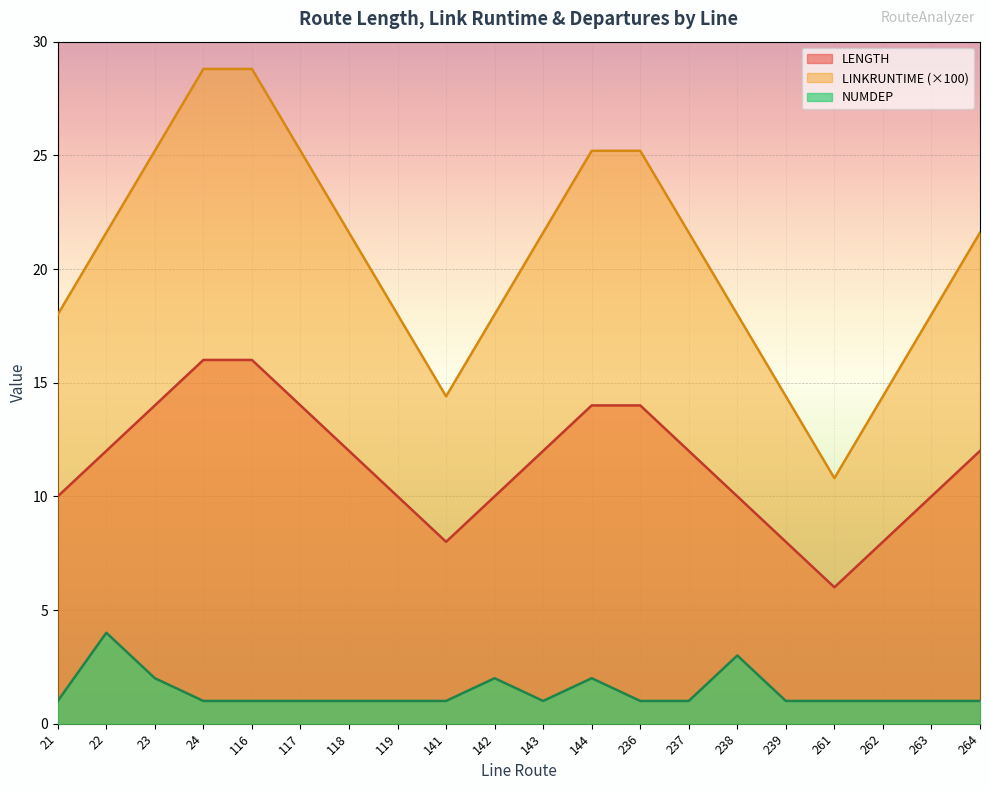

What is the minimum value shown in the chart?

1.0